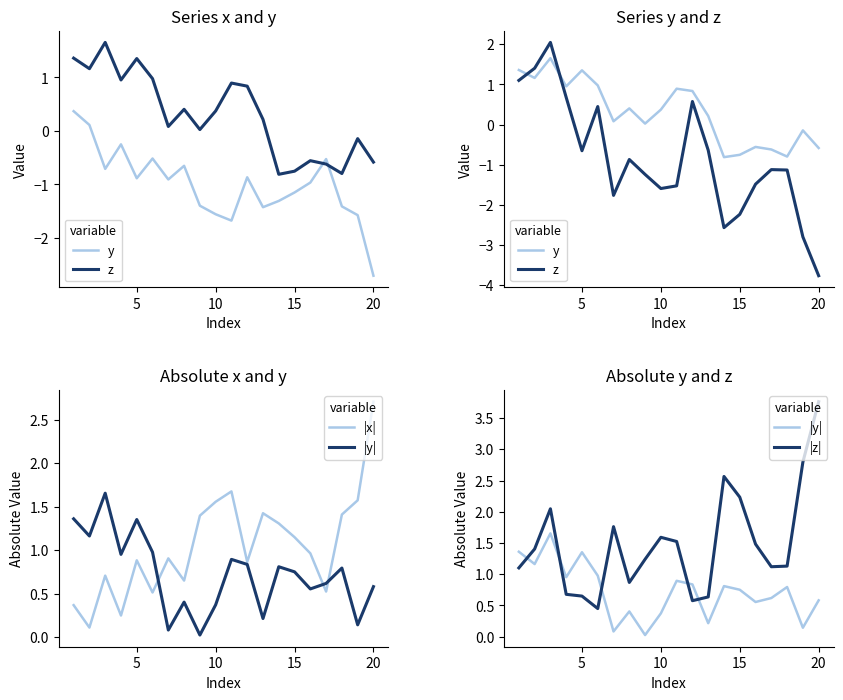

Does the chart have visible grid lines?

No